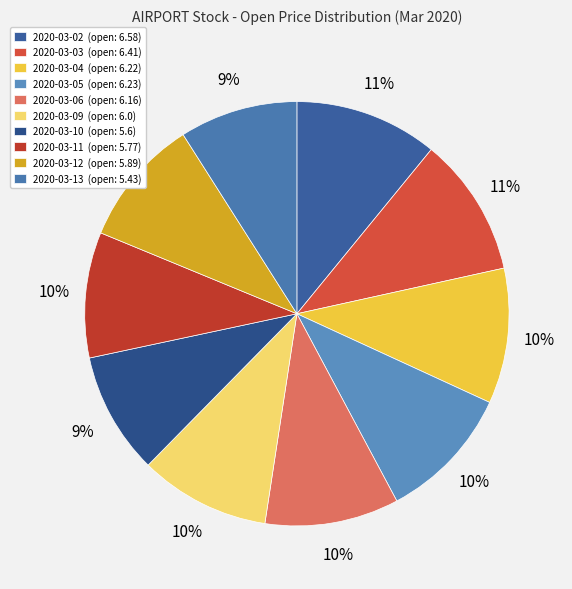

Is the sum of 2020-03-13 and 2020-03-04 greater than half?

No